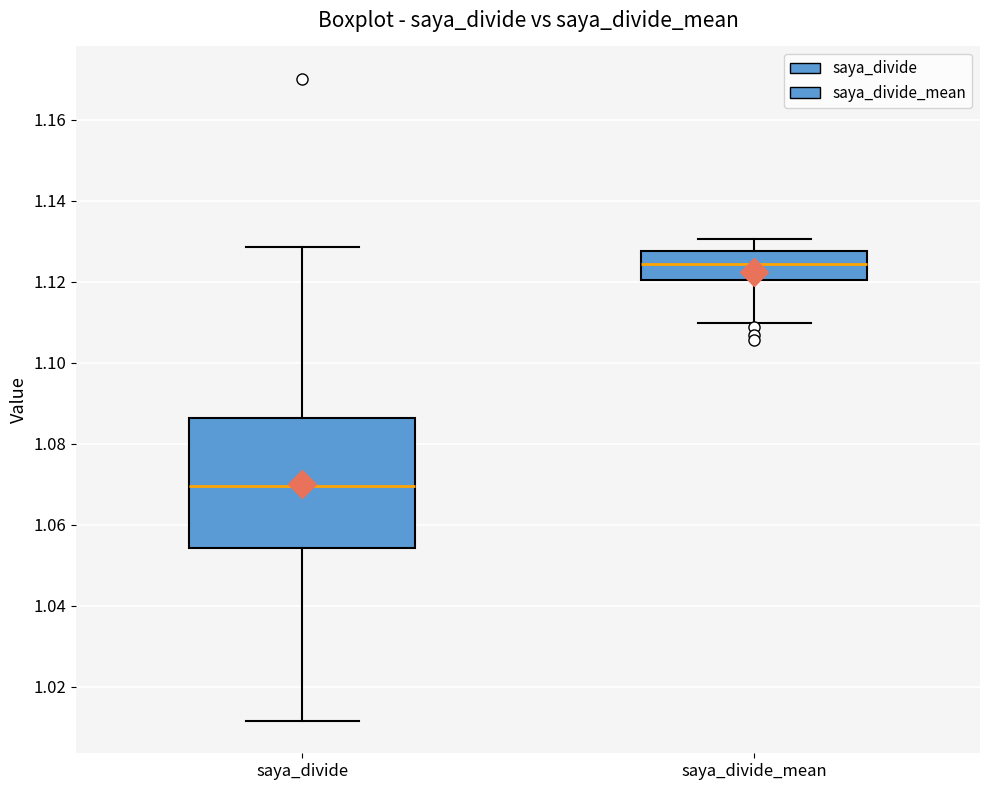

Which box has the highest median line?

saya_divide_mean